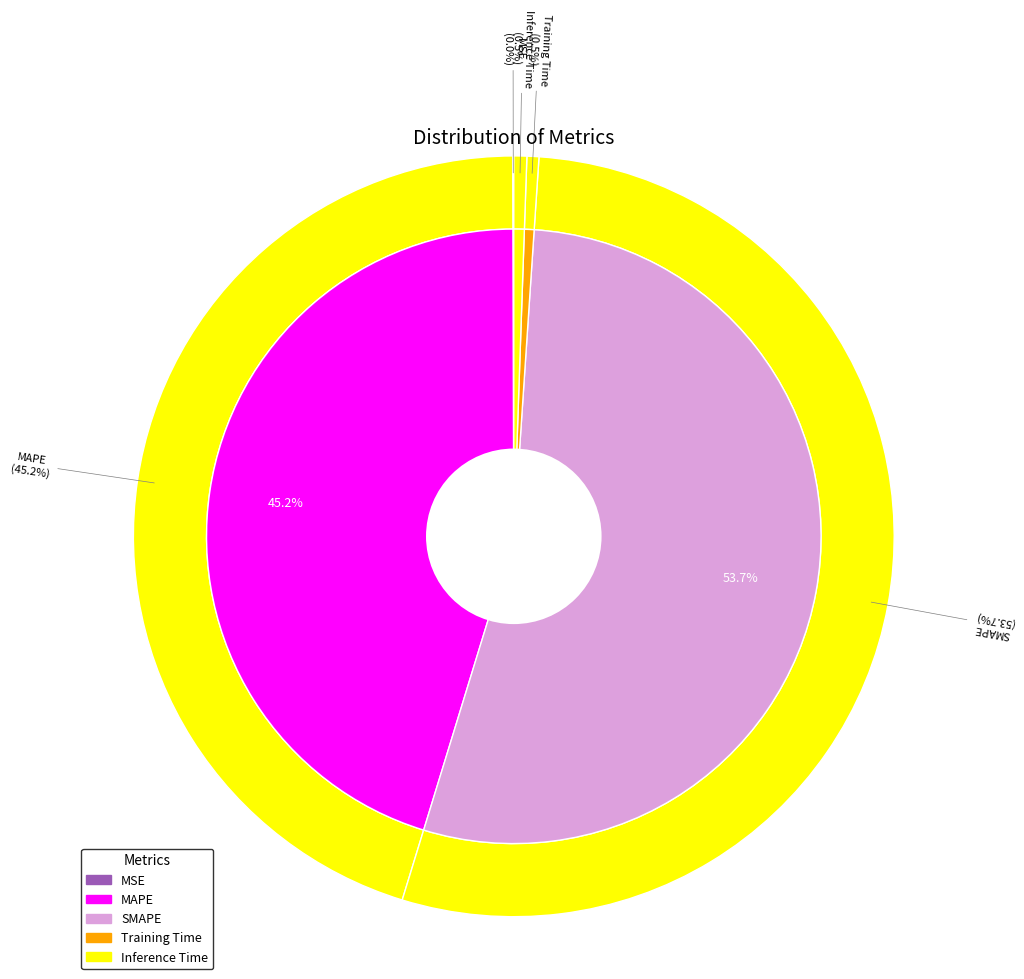

Is it true that SMAPE is 54% of the pie?

True